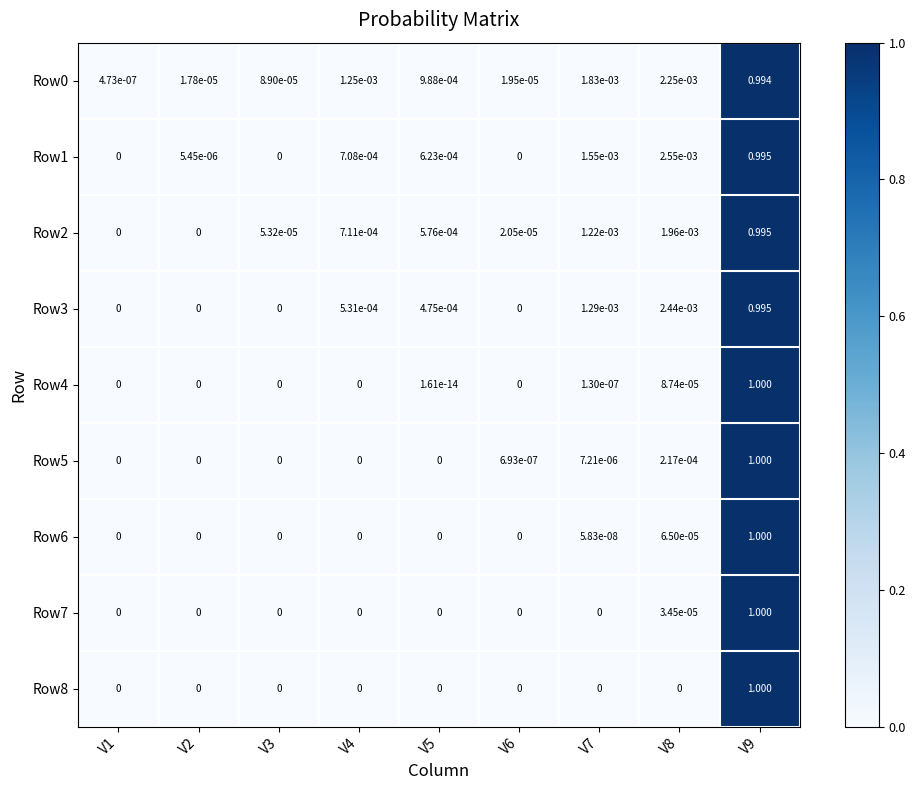

Which label corresponds to the largest value in the chart?

V9